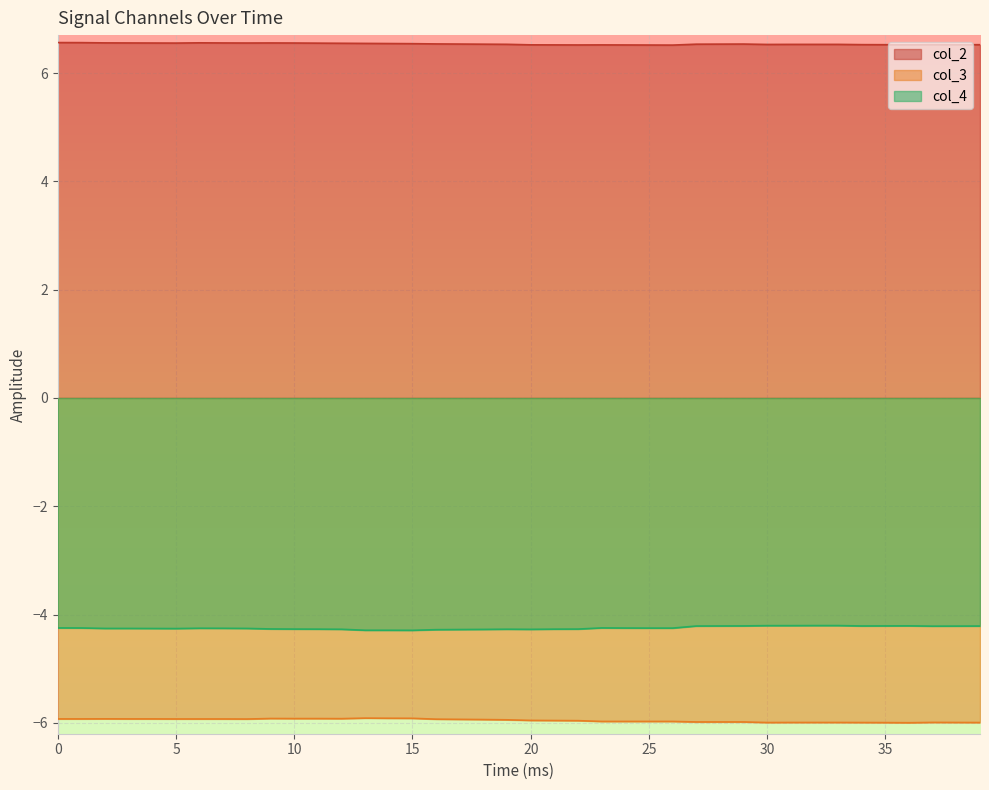

At which label does col_3 reach its minimum?

36